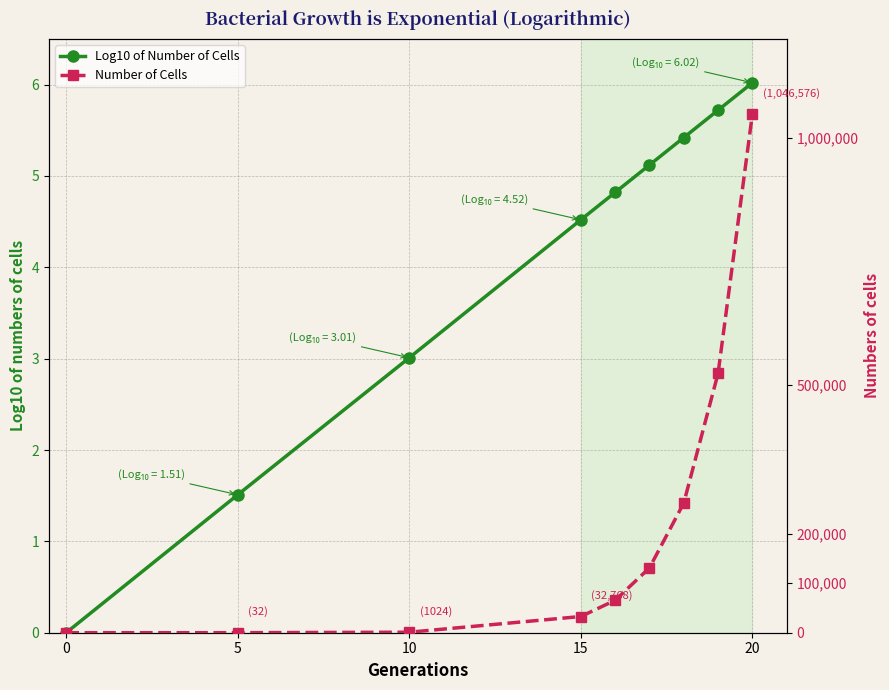

Is the value of Log10 of Number of Cells at 15 greater than the value of Number of Cells at 7?

No